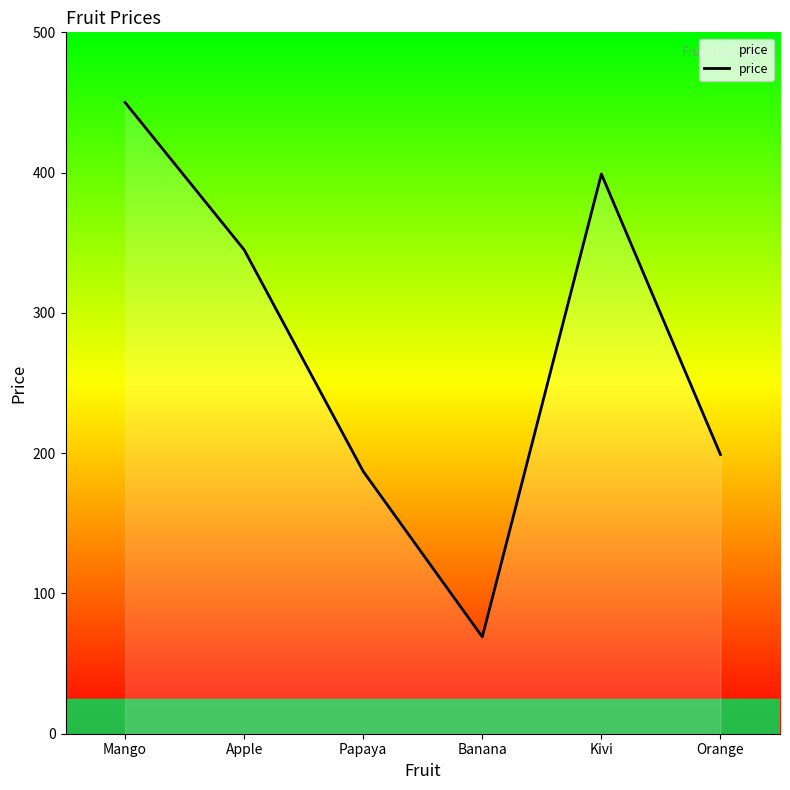

Approximately how many times larger is the value at Papaya compared to Orange?

0.9